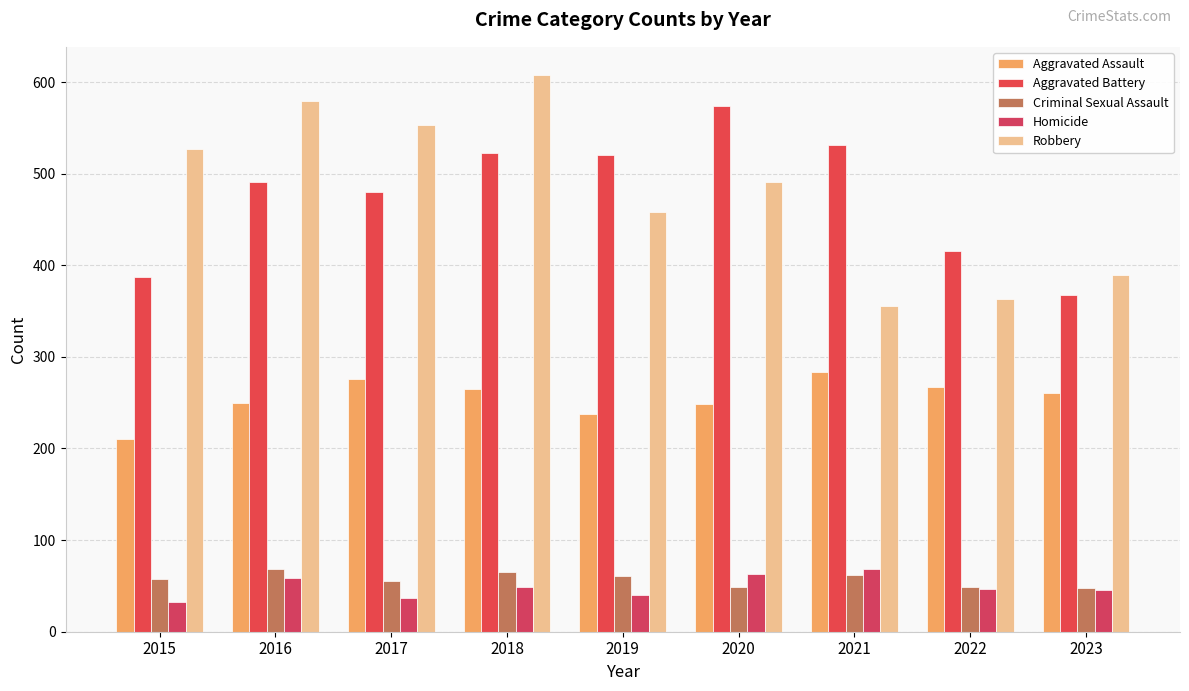

At which label does Criminal Sexual Assault first exceed 58?

2016